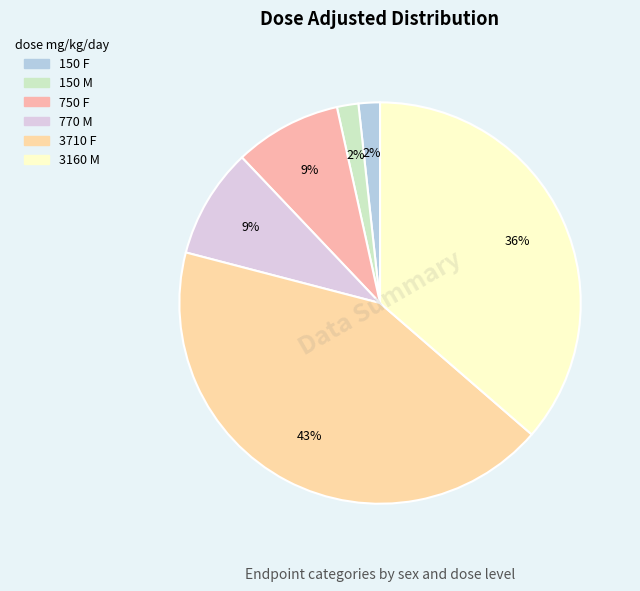

Rank the categories by value from highest to lowest.

F dose_level=3 (3710), M dose_level=3 (3160), M dose_level=2 (770), F dose_level=2 (750), F dose_level=1 (150), M dose_level=1 (150)